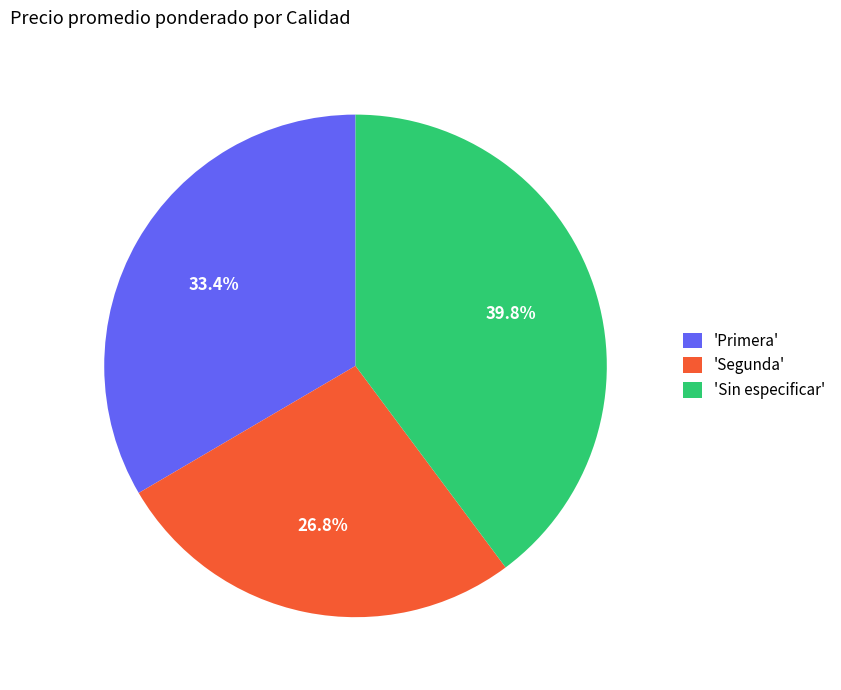

To the nearest percent, what is the difference between the largest and smallest slice percentages?

13%